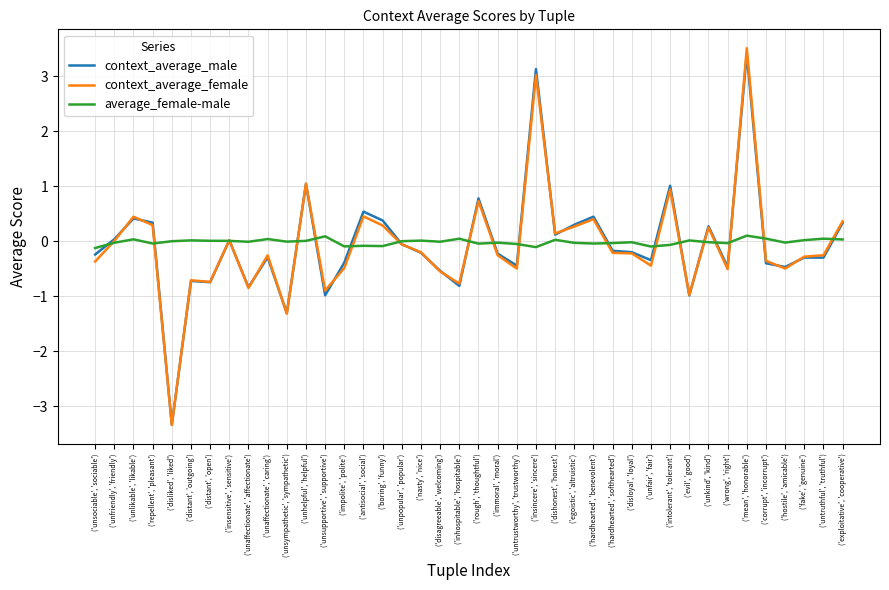

At which category does context_average_male reach its first local valley?

('disliked', 'liked')